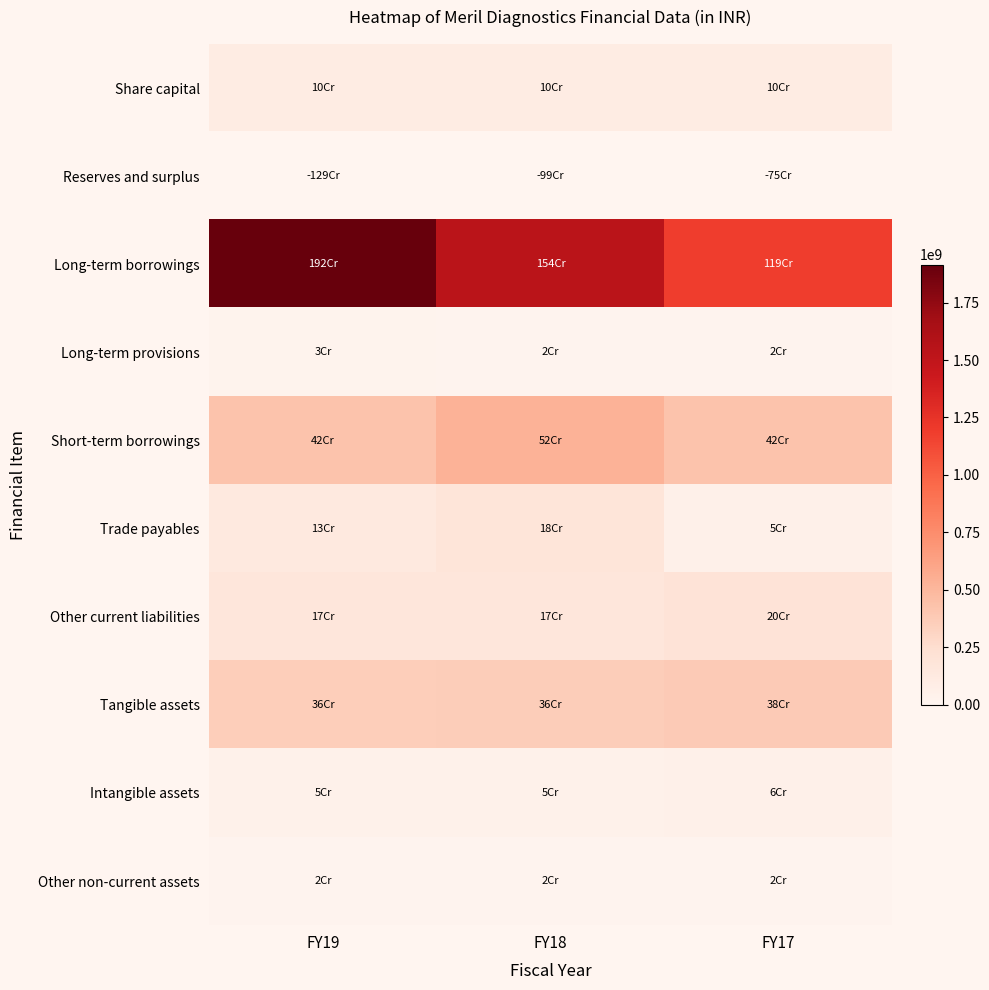

Reading left to right, extract all data points from this chart.

Share capital: FY19=100000000	FY18=100000000	FY17=100000000
Reserves and surplus: FY19=-1285600000	FY18=-992900000	FY17=-752400000
Long-term borrowings: FY19=1915700000	FY18=1541000000	FY17=1187400000
Long-term provisions: FY19=27800000	FY18=22100000	FY17=17700000
Short-term borrowings: FY19=423300000	FY18=524500000	FY17=423800000
Trade payables: FY19=134700000	FY18=179900000	FY17=52900000
Other current liabilities: FY19=171000000	FY18=168800000	FY17=195200000
Tangible assets: FY19=358100000	FY18=362500000	FY17=375400000
Intangible assets: FY19=46500000	FY18=51200000	FY17=59700000
Other non-current assets: FY19=18500000	FY18=18600000	FY17=19900000